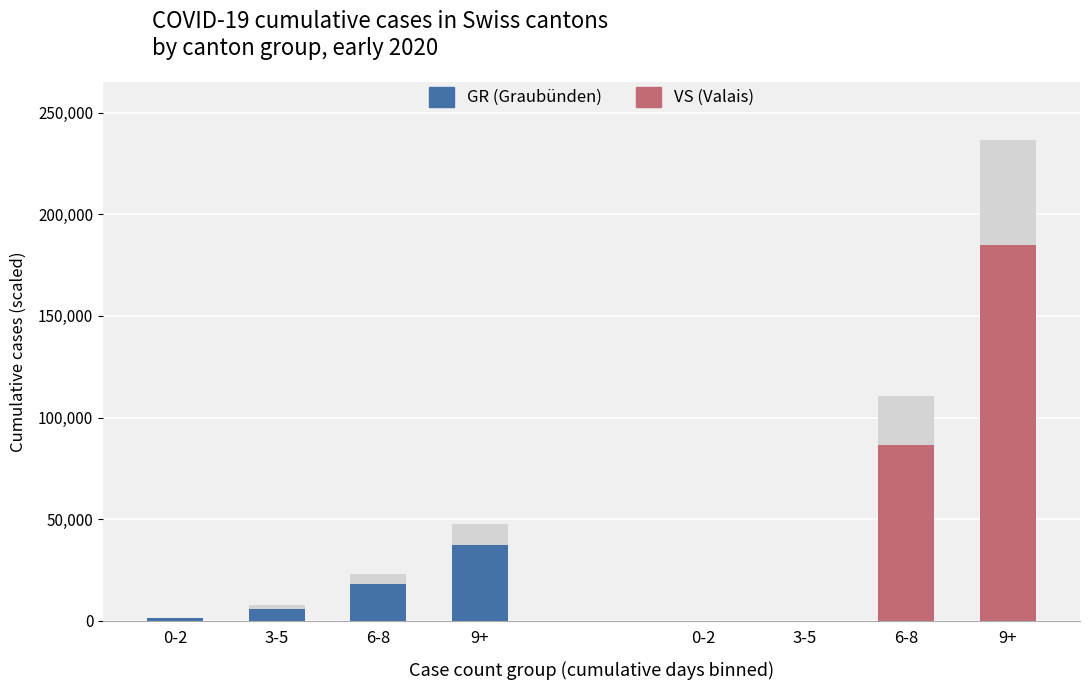

Where is VS (Valais) nearest to the value 92400?

6-8